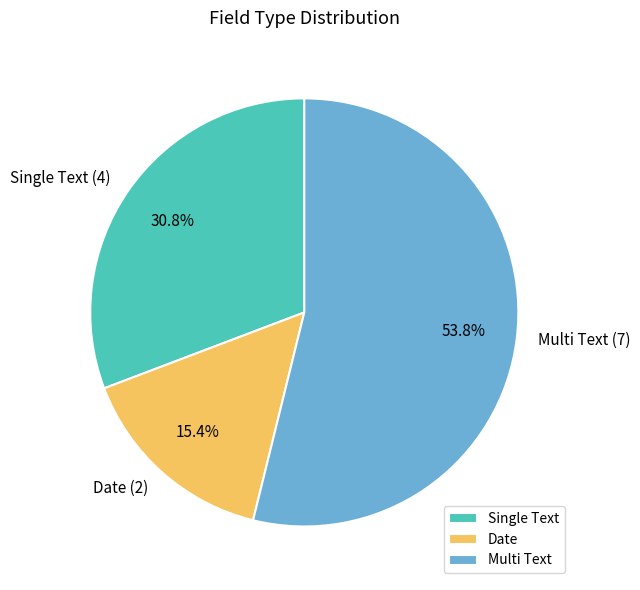

Rank the categories by value from highest to lowest.

Multi Text, Single Text, Date